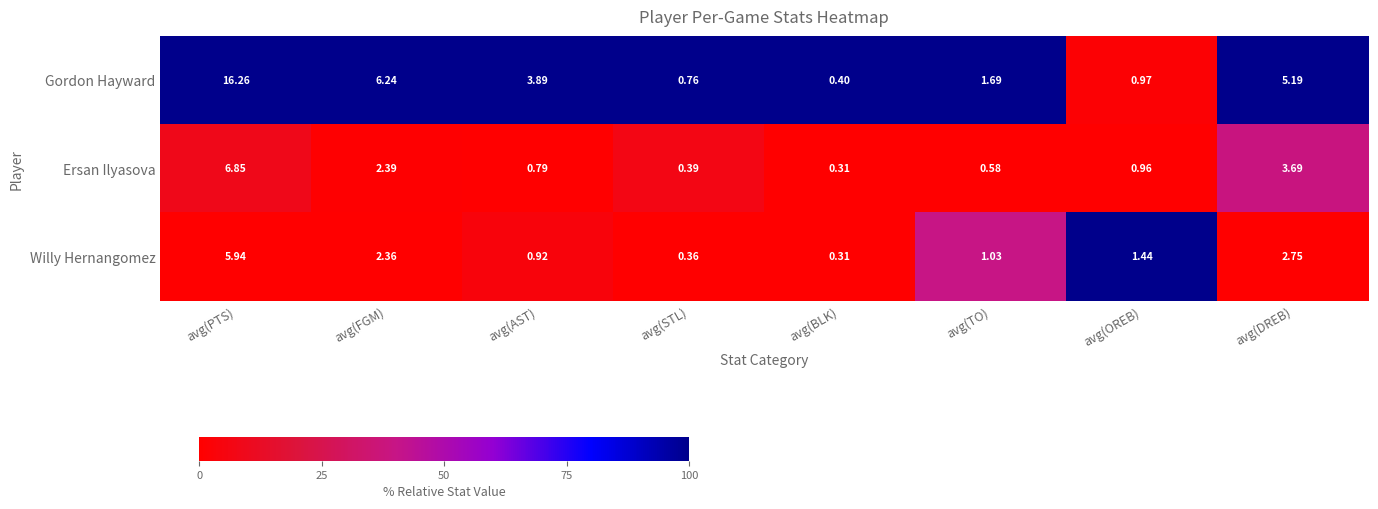

Between avg(PTS) and avg(TO), which series saw the biggest shift?

Gordon Hayward